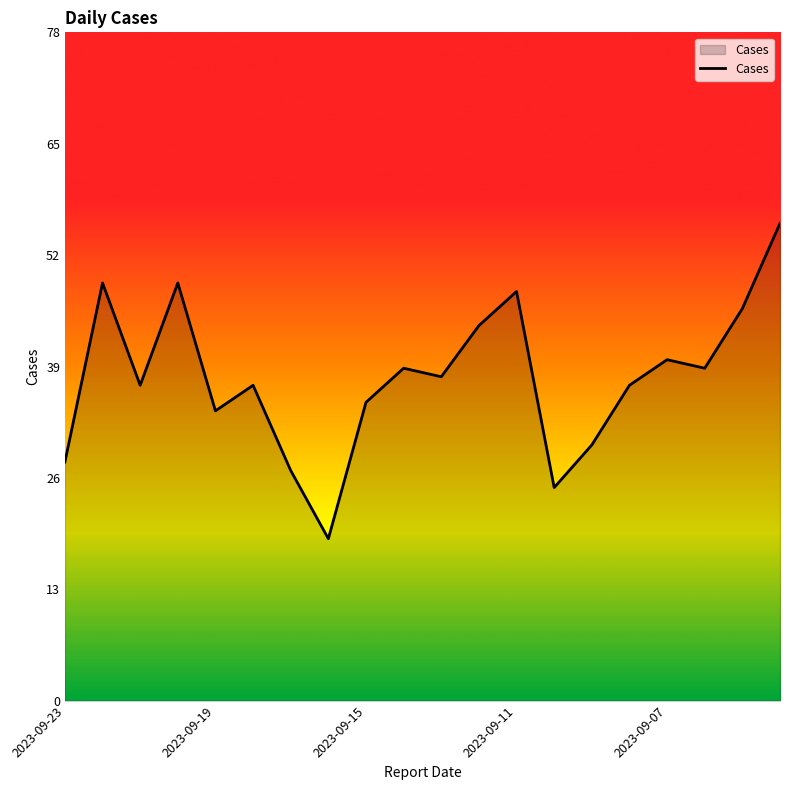

What is the smallest value displayed?

19